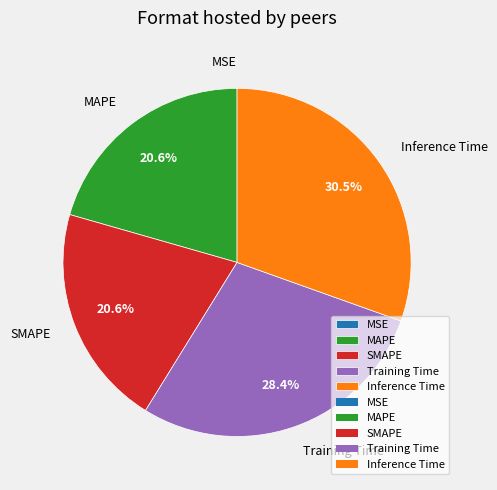

Is there any slice that represents more than half of the pie?

No